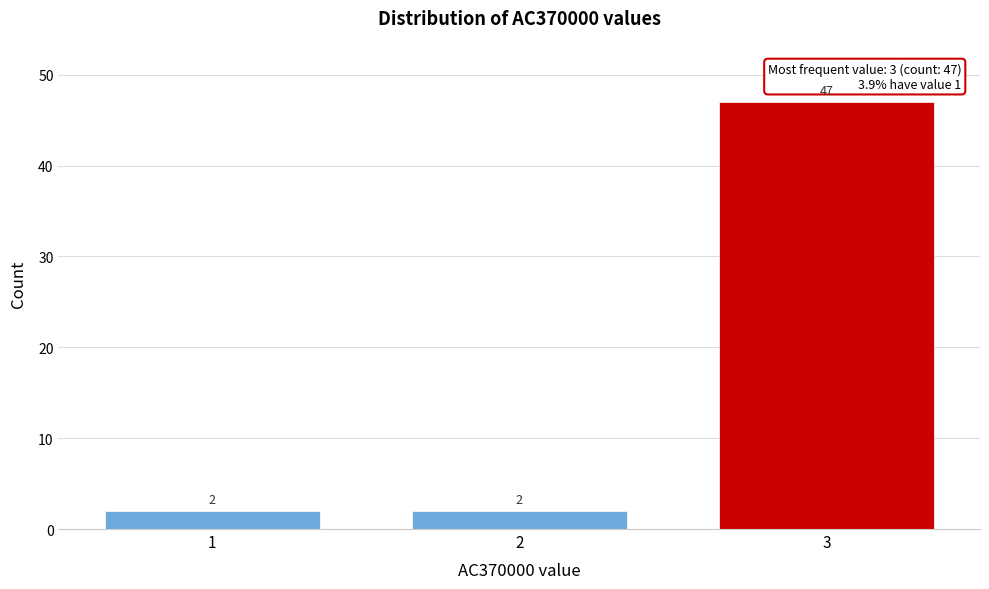

Reading right to left, list all the values displayed in this chart.

3=47	2=2	1=2